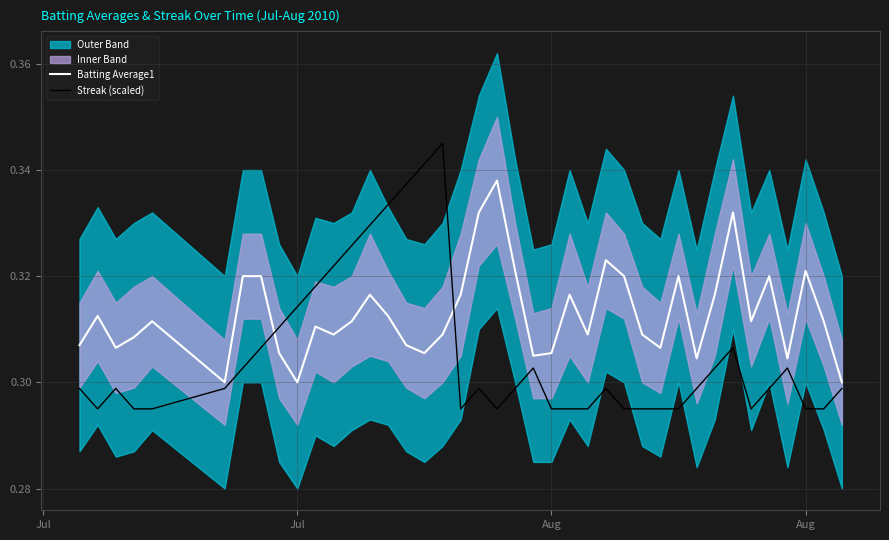

What is the sum of all Batting Average1 values?

12.5